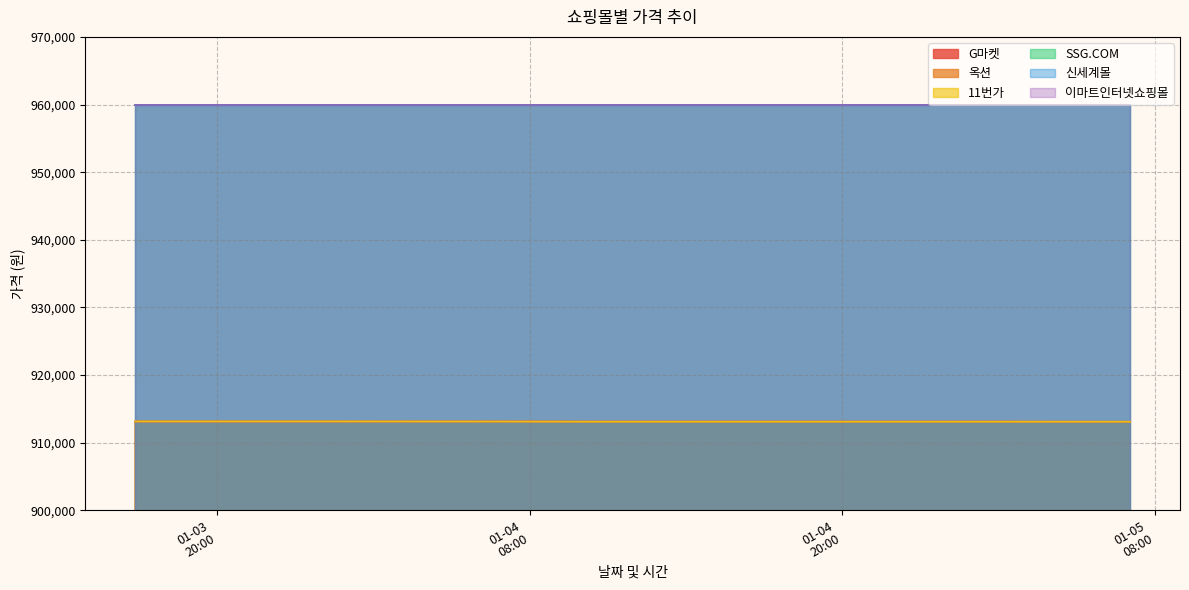

How many 옥션 values are between 913110 and 913130?

9